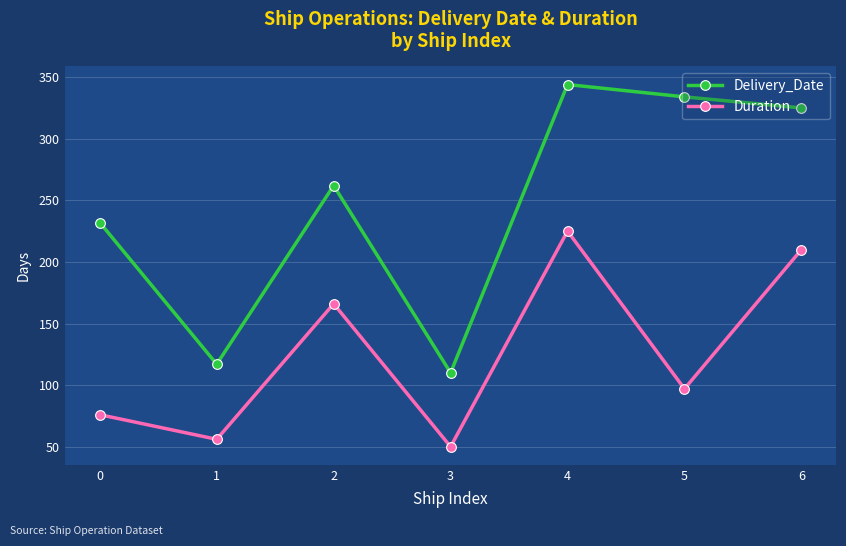

What is the maximum value for Duration?

225